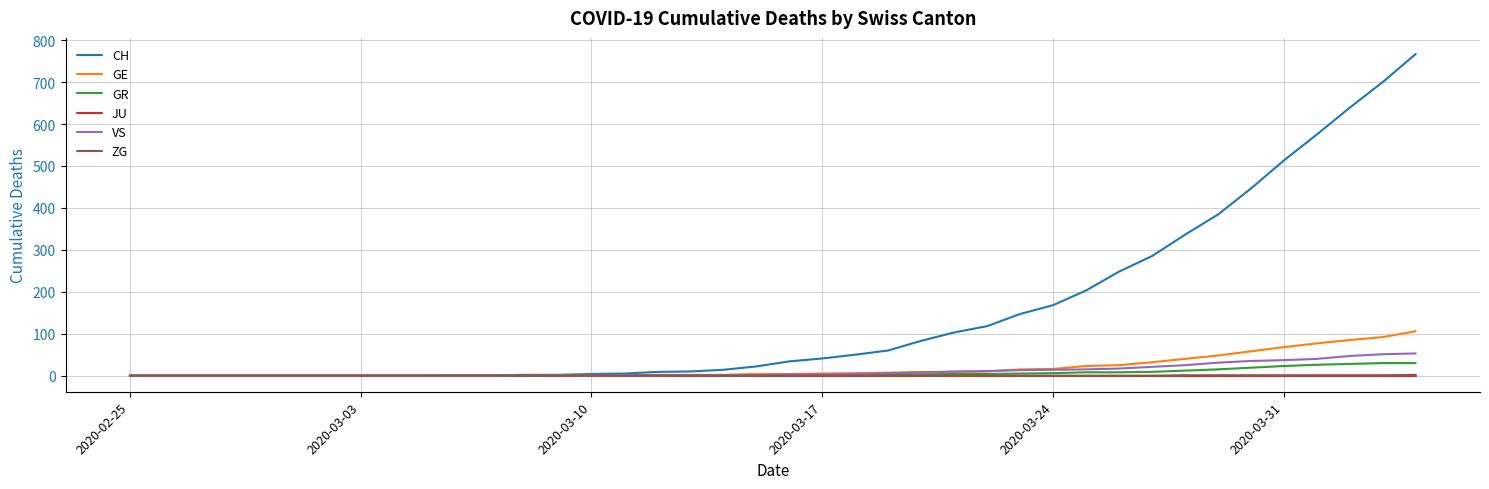

Which series has the widest spread of values?

CH